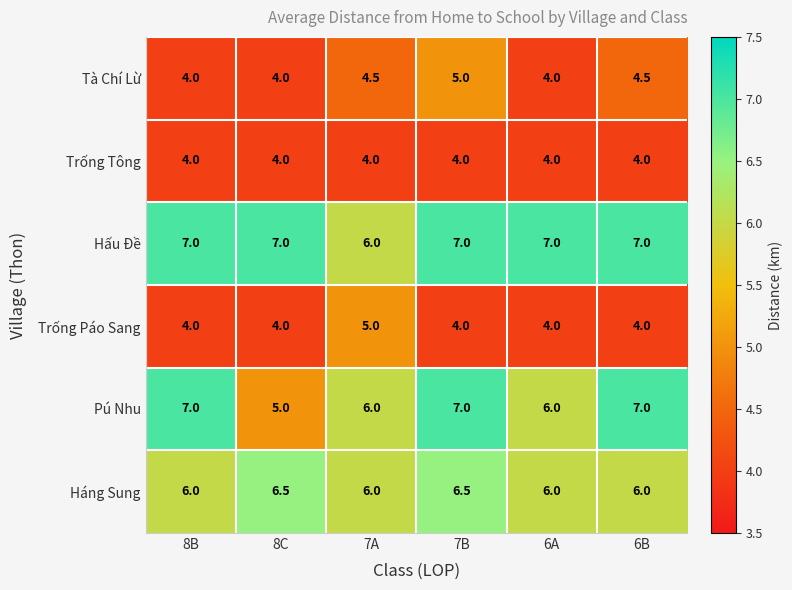

Is it true that Pú Nhu equals 4.2 at 6B?

False